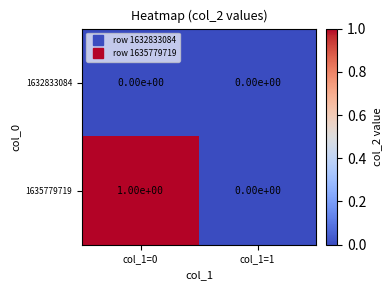

Which series has the largest total across all categories?

1635779719